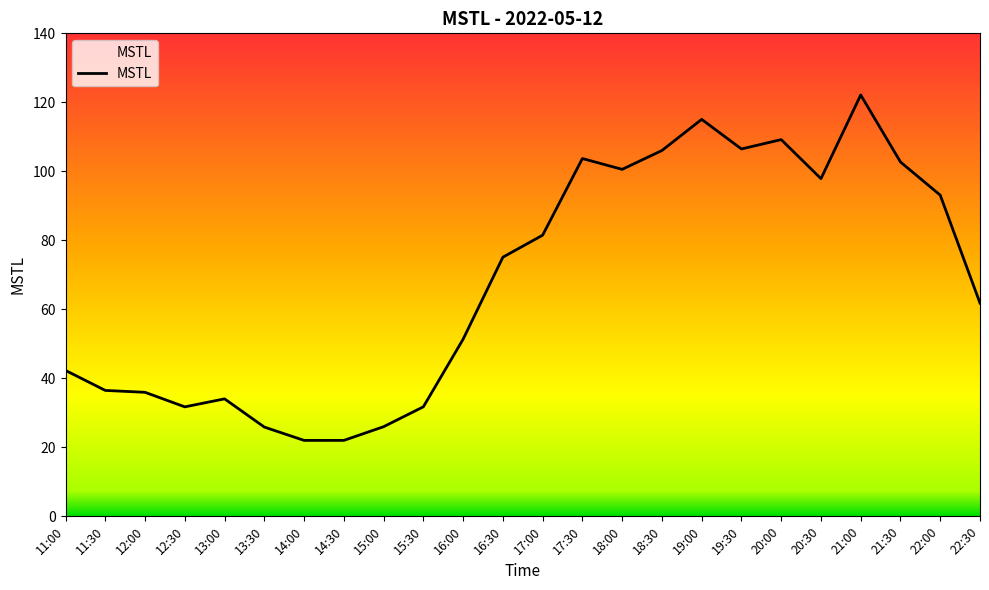

Is this an area chart (filled region under the line)?

No